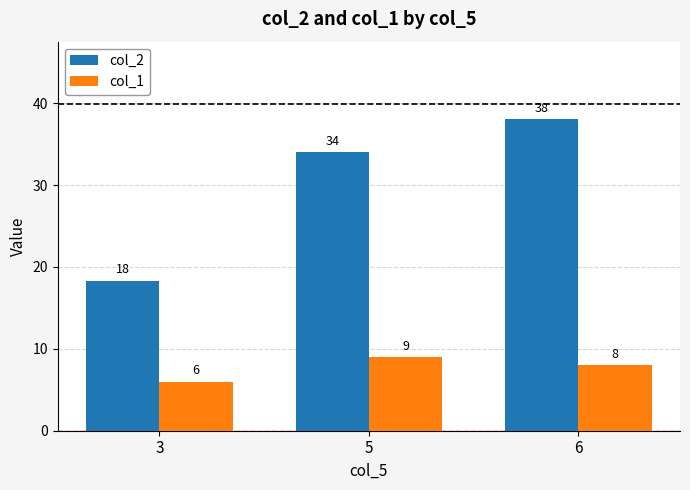

Are the bars horizontal?

No